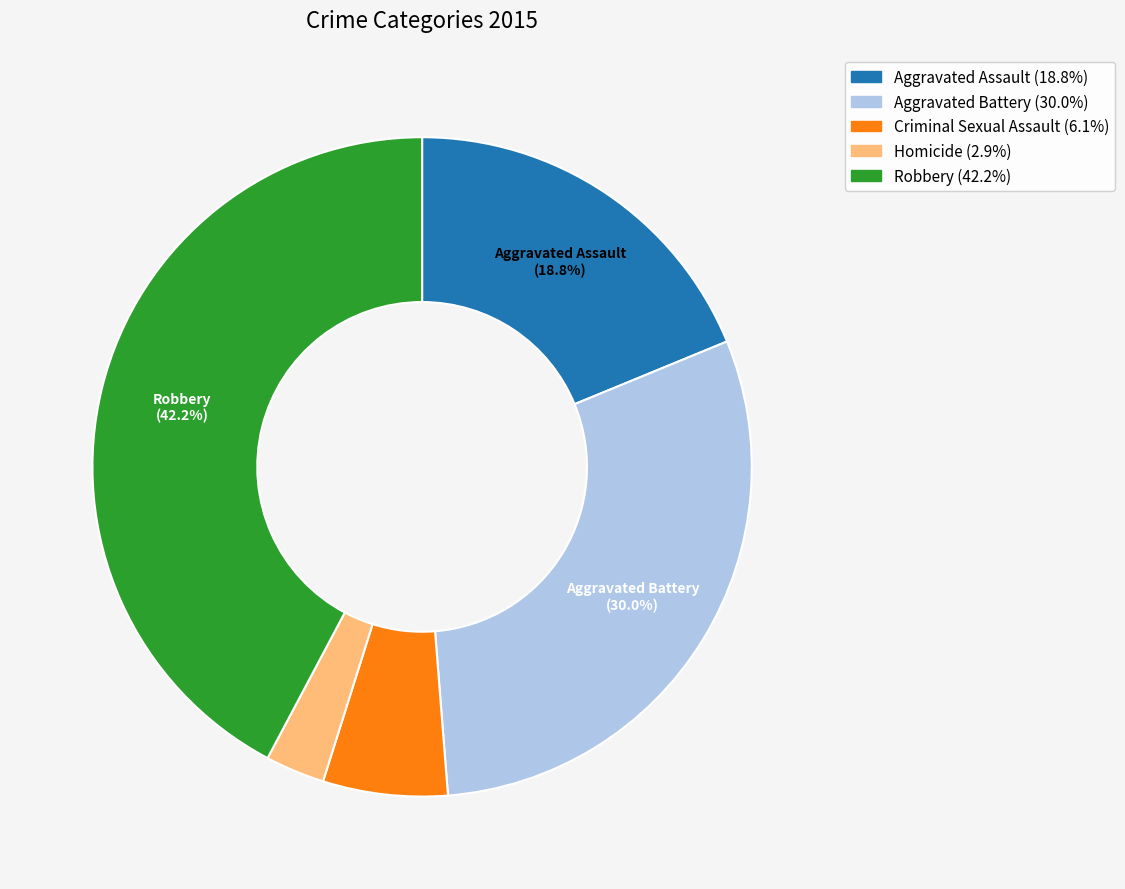

How much of the chart is everything except Aggravated Assault?

81.2%